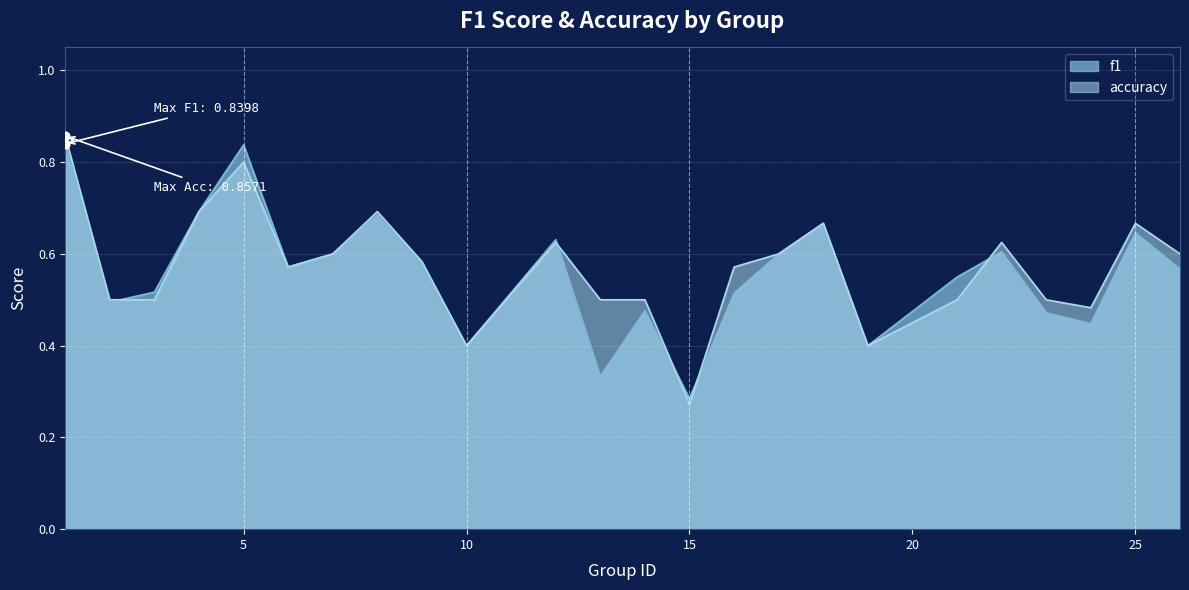

Which series contains the highest Y value?

accuracy